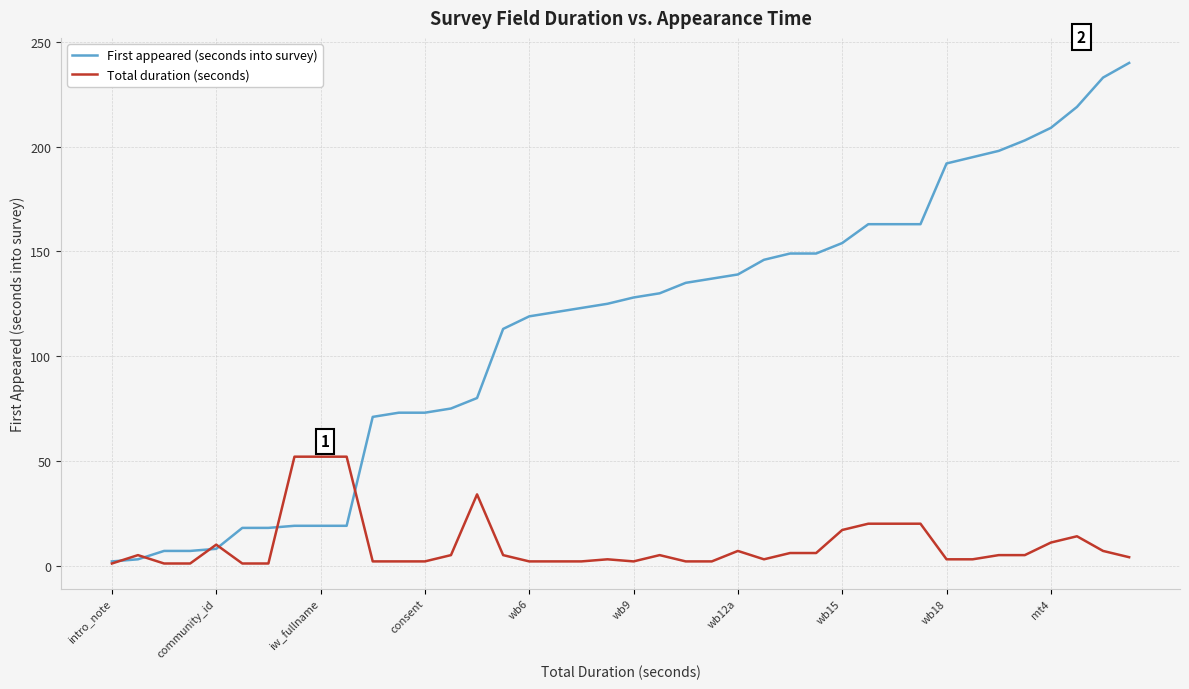

List the series in order of their peak value, highest first.

First appeared (seconds into survey), Total duration (seconds)